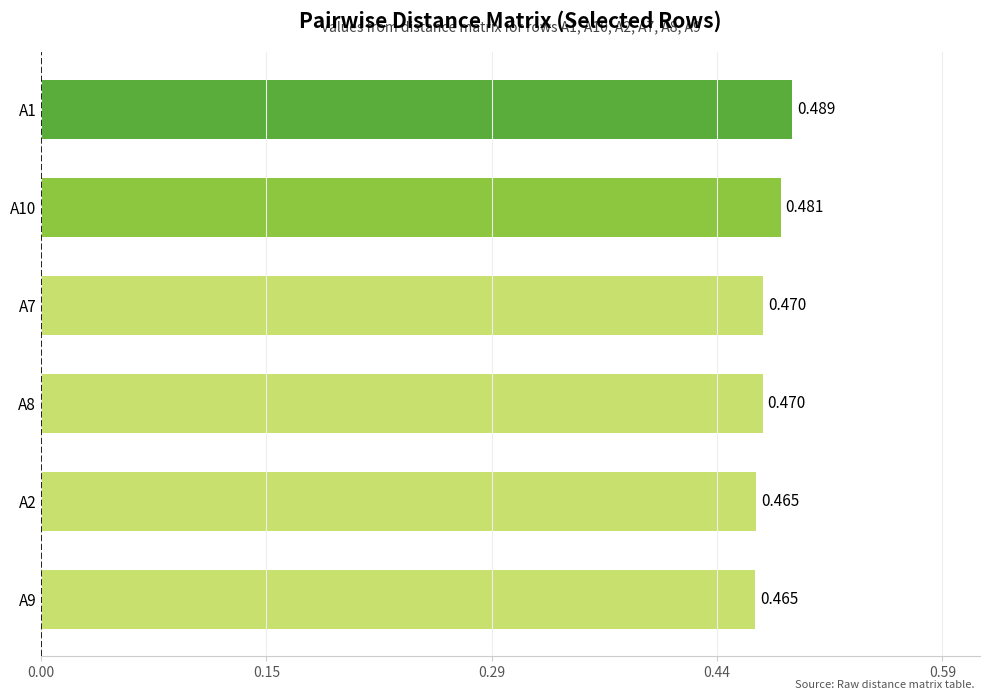

How many data points does each series have?

6